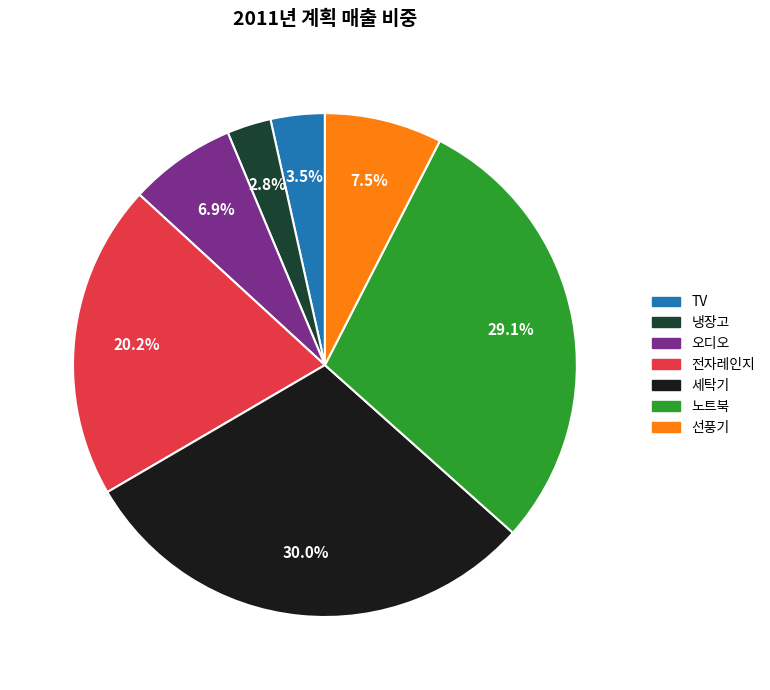

True or false: 노트북 accounts for 29% of the total.

True